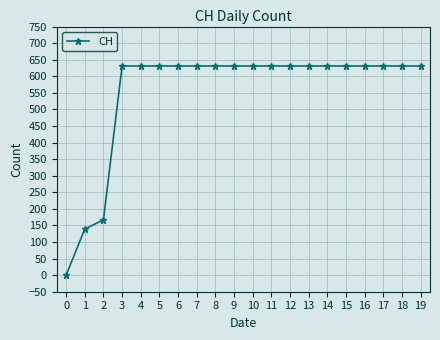

Where is the data nearest to the value 315?

2